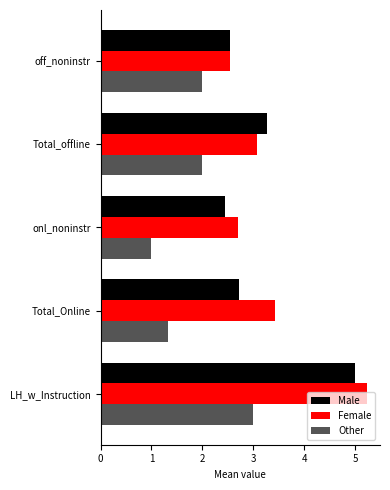

What is the spread (max minus min) of values at LH_w_Instruction?

2.2